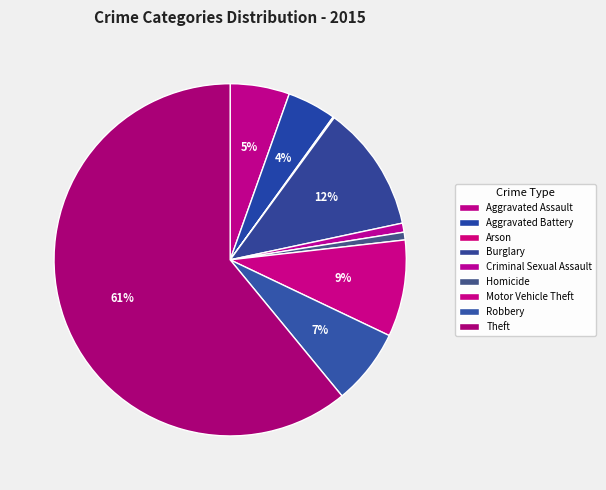

Which category has the biggest portion of the pie?

Theft